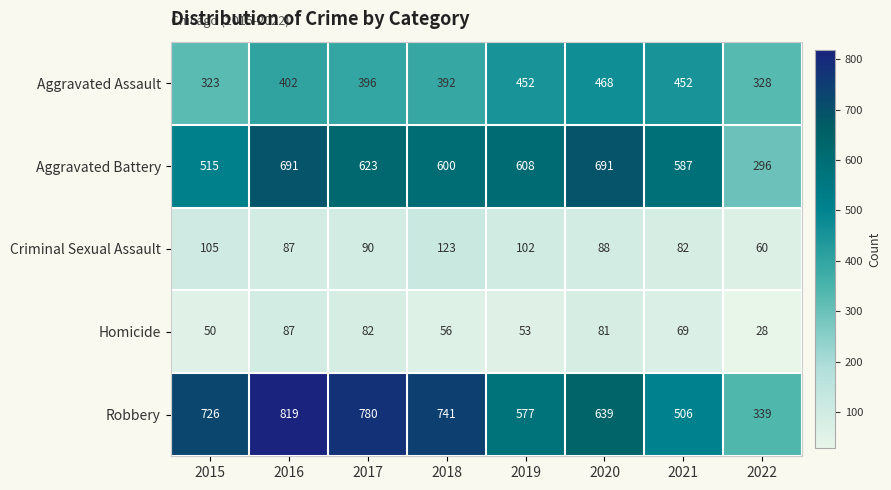

Rank the series by their maximum value, from highest to lowest.

Robbery, Aggravated Battery, Aggravated Assault, Criminal Sexual Assault, Homicide